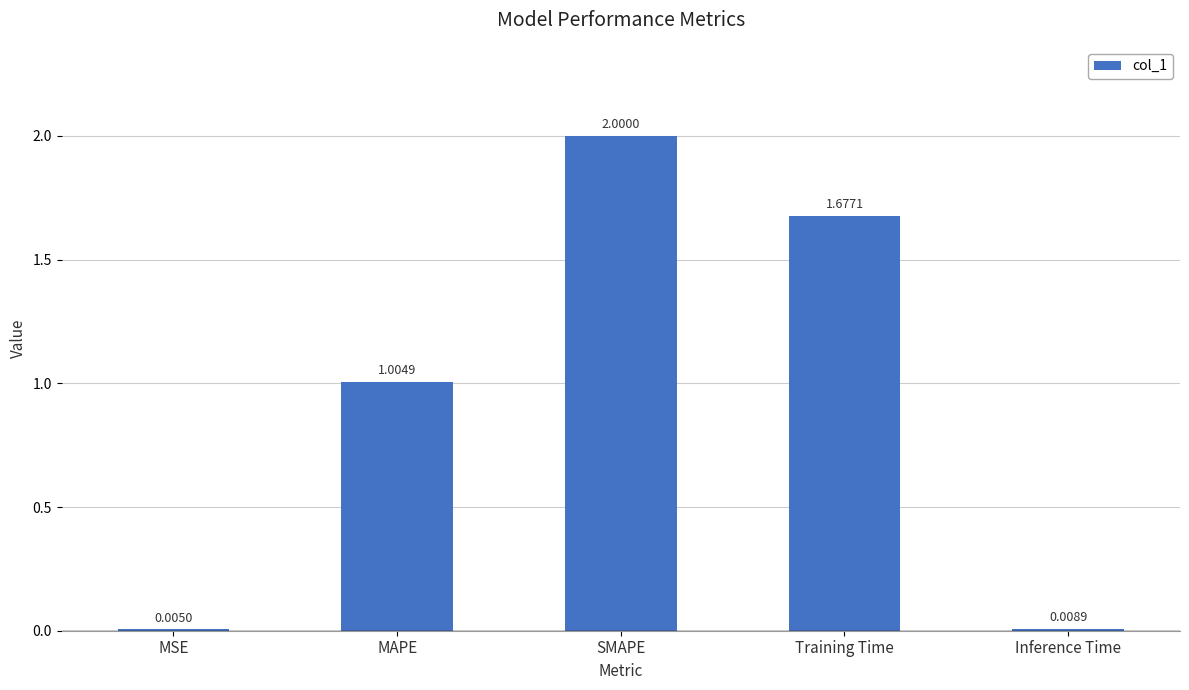

Between Training Time and MAPE, which is larger?

Training Time